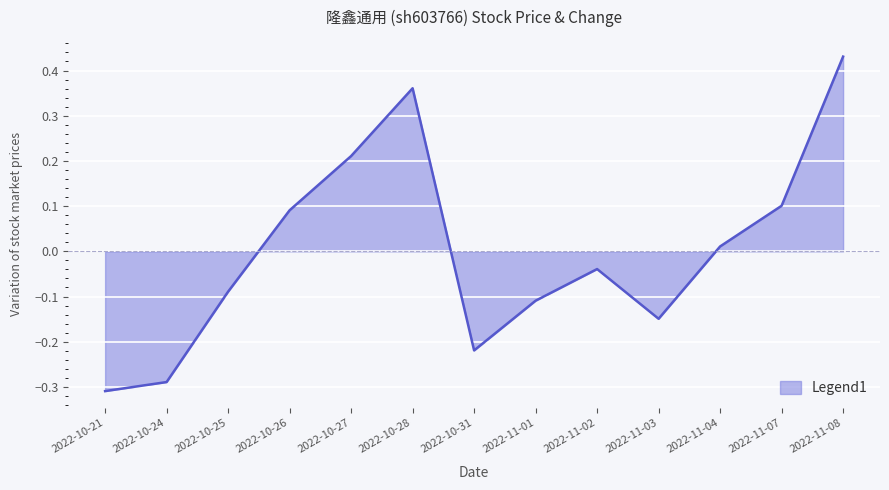

At which category does the chart reach its peak across all series?

2022-11-08